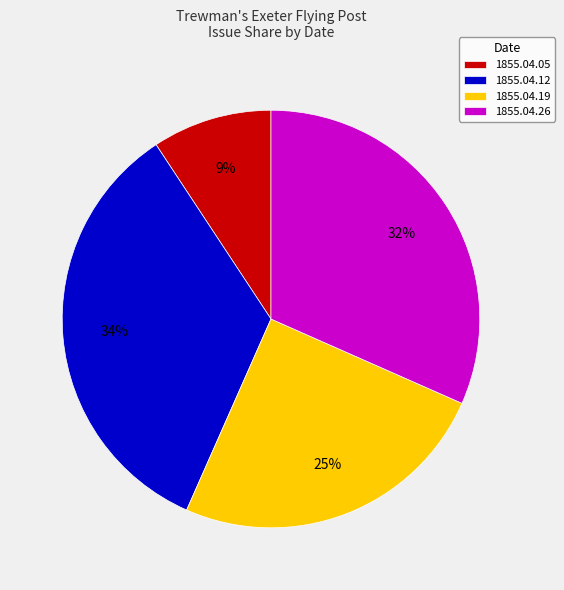

How many segments does this pie chart have?

4